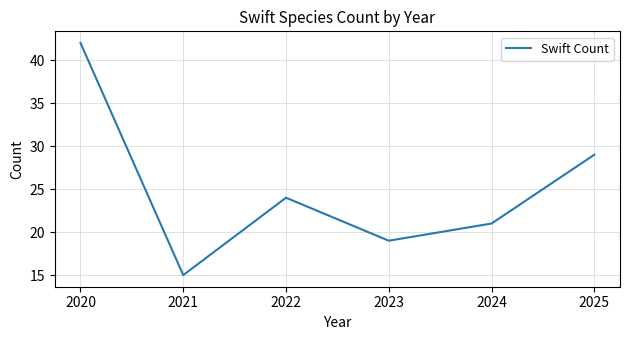

What is the average value?

25